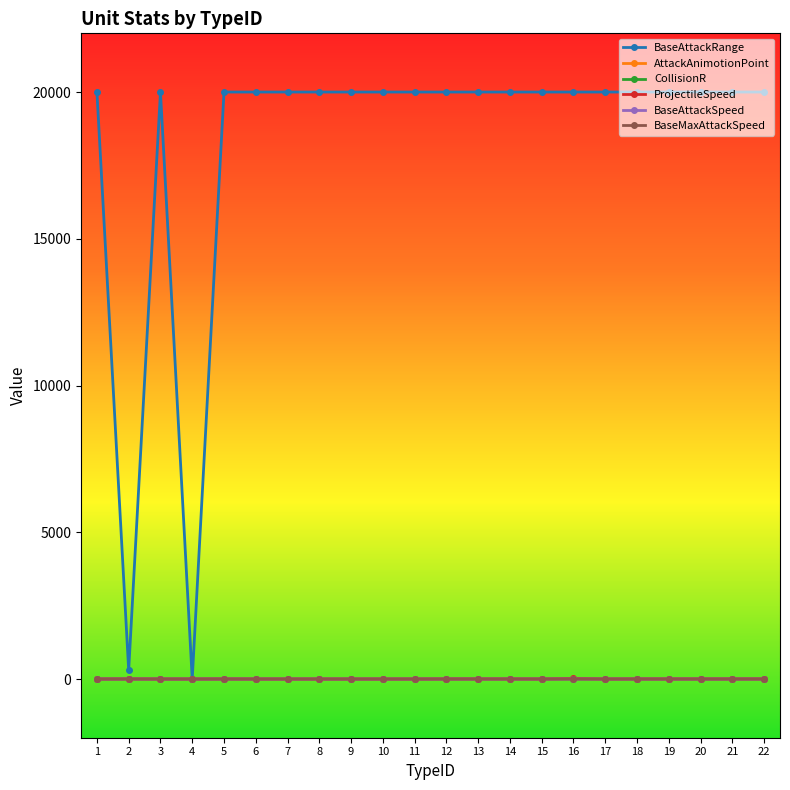

At 14, list the series in order from smallest to largest.

CollisionR, BaseAttackSpeed, BaseMaxAttackSpeed, AttackAnimotionPoint, ProjectileSpeed, BaseAttackRange